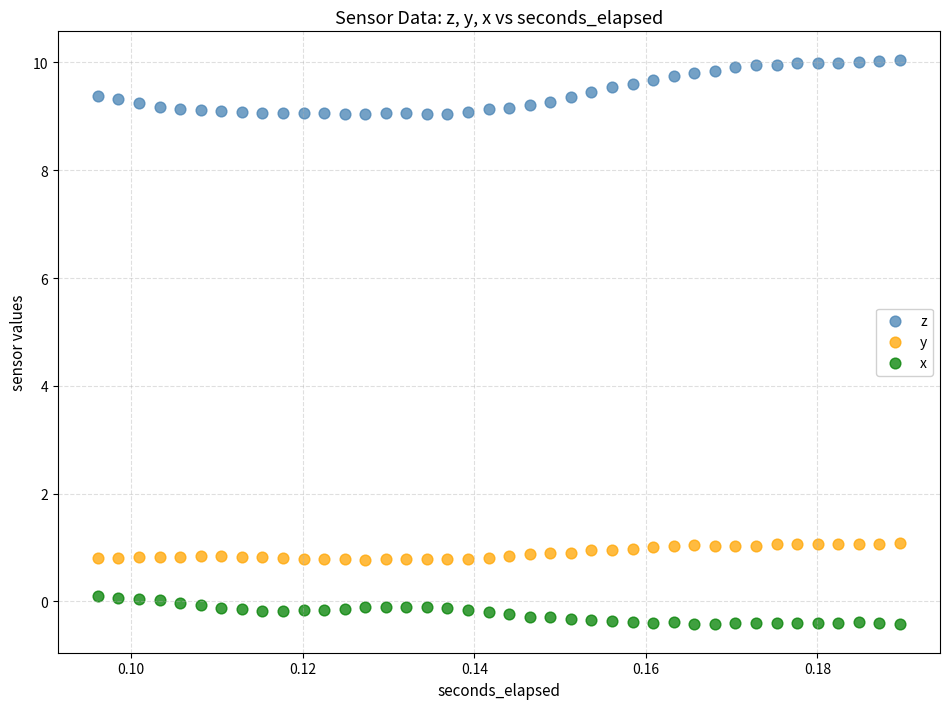

Which series contains the highest Y value?

z